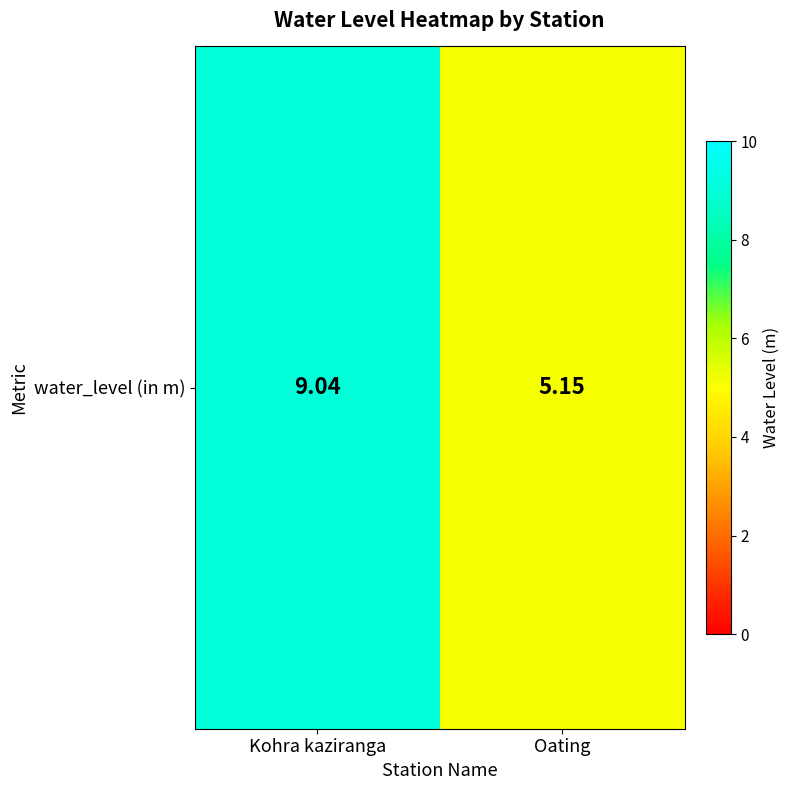

What is the change in value from Kohra kaziranga to Oating?

-3.9